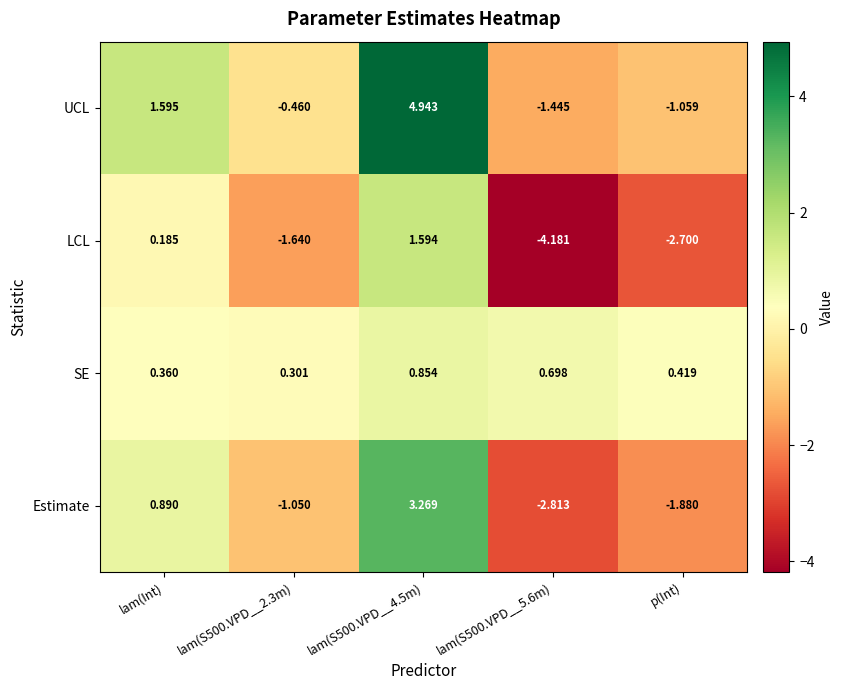

At which label does LCL first exceed -1?

lam(Int)